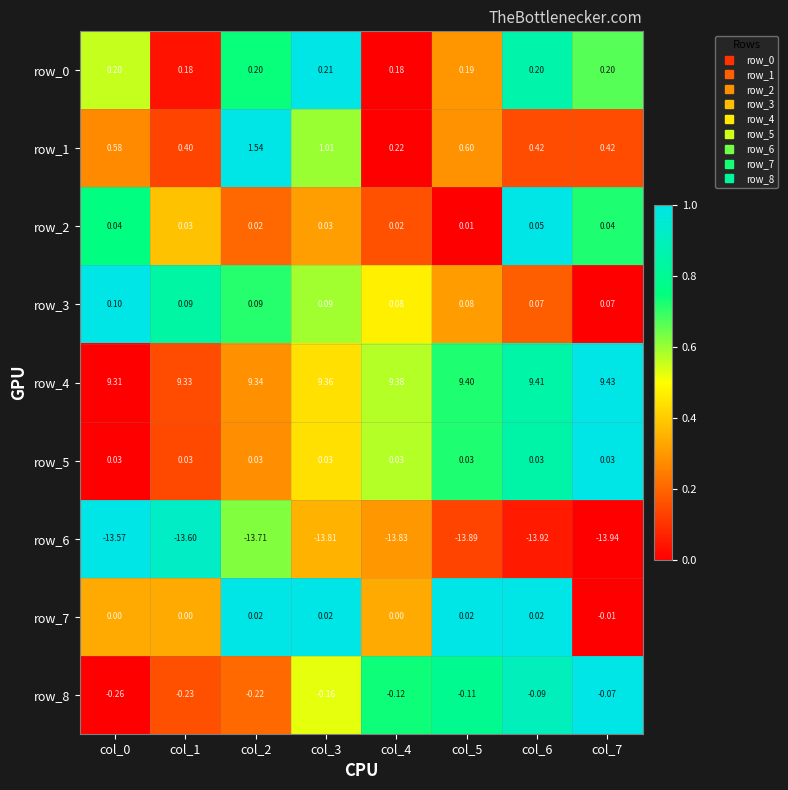

What is the sum of the row_1 values at col_7 and col_4?

0.6